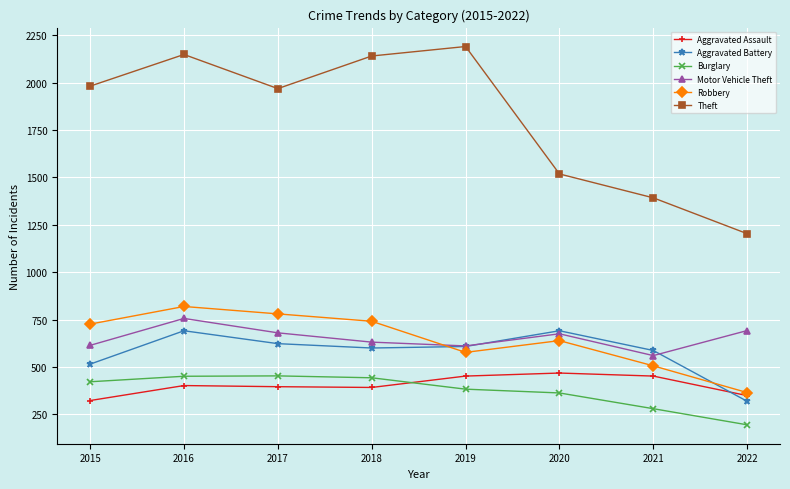

Read the Aggravated Battery value at 2015, to the nearest 10.

520